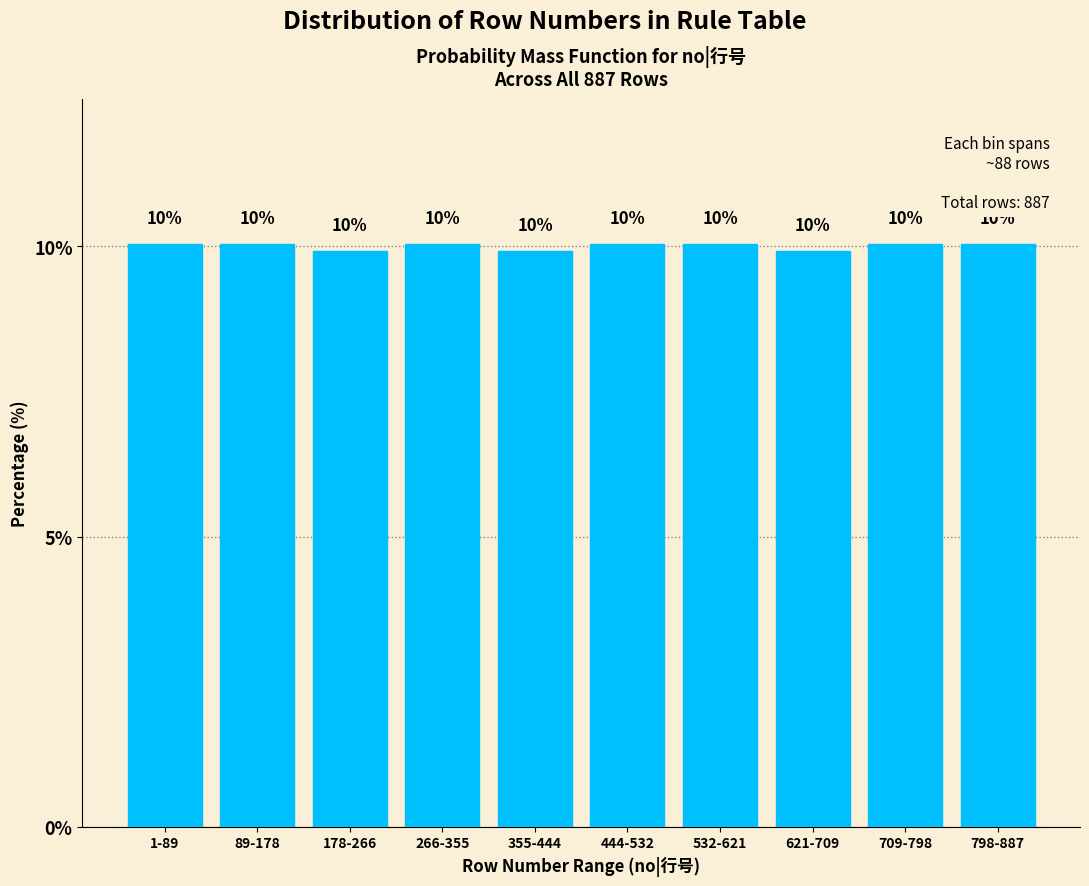

Count the values in the range 9 to 10.

3